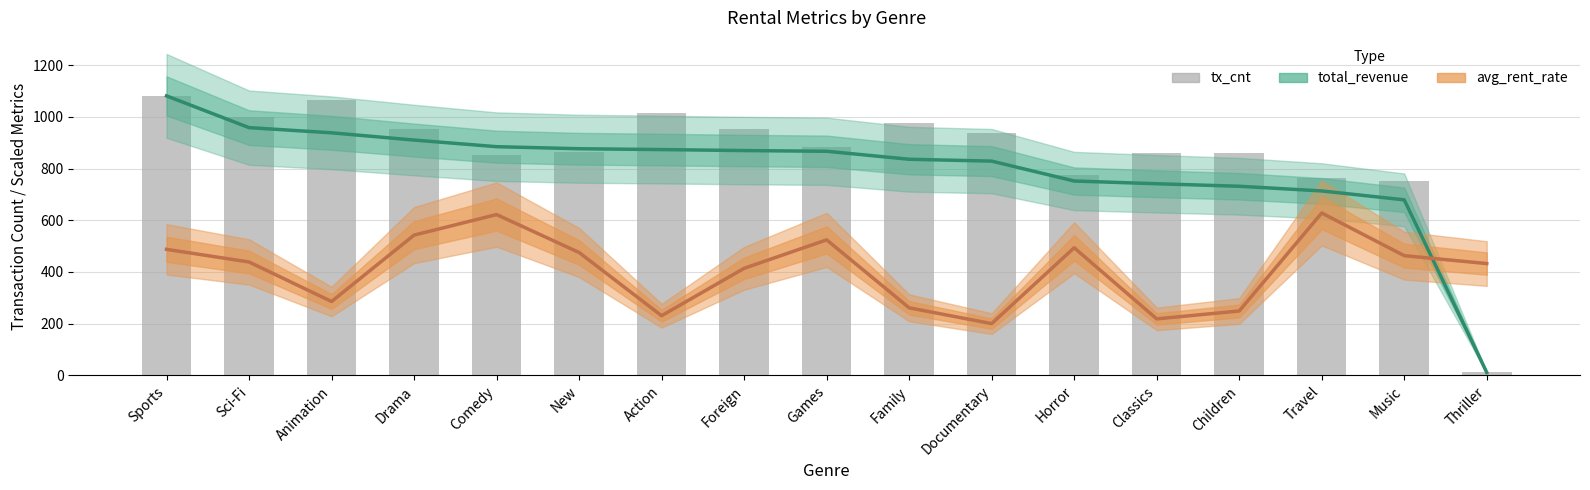

How many groups of bars are there?

17